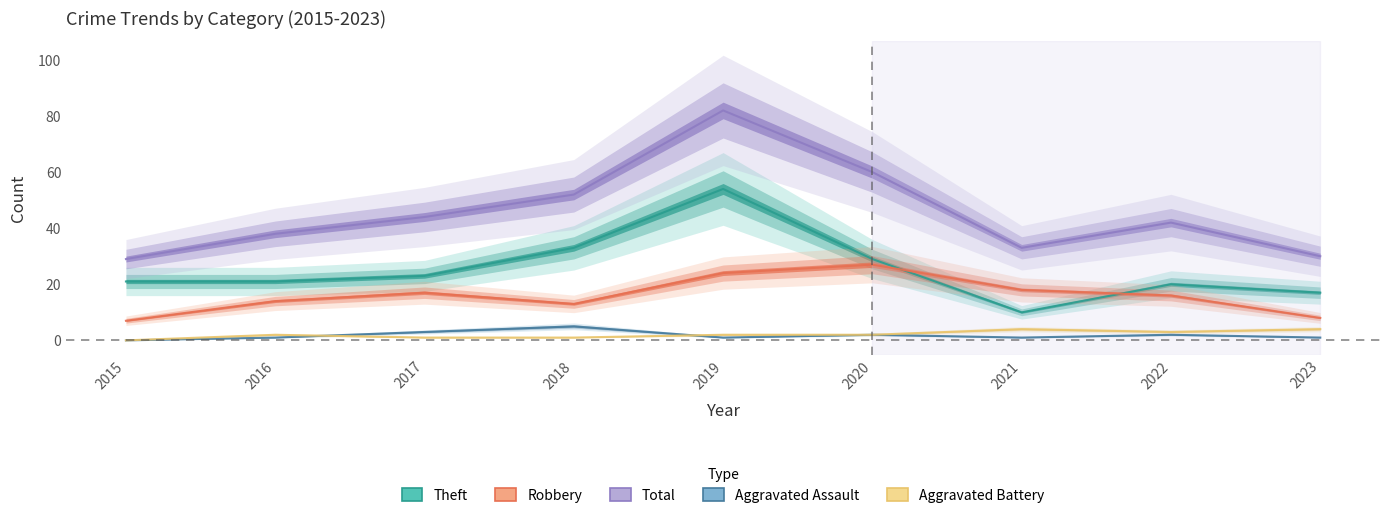

Is it true that Theft equals 29 at 2023?

False